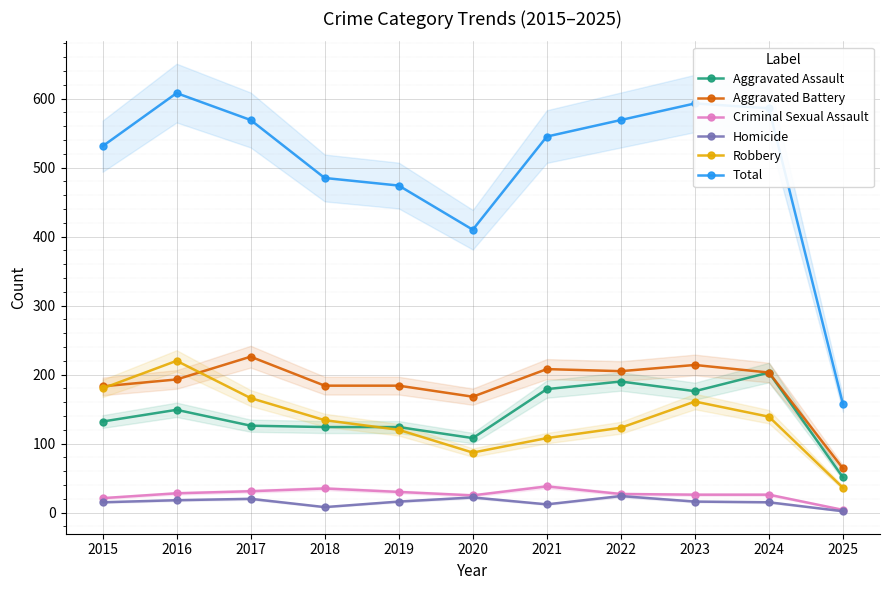

At which category does Aggravated Battery reach its first local valley?

2020